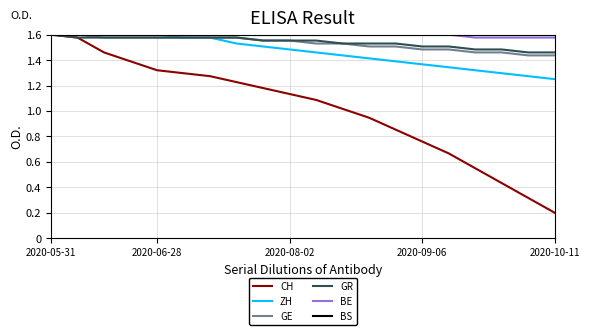

How many categories are shown in the chart?

20